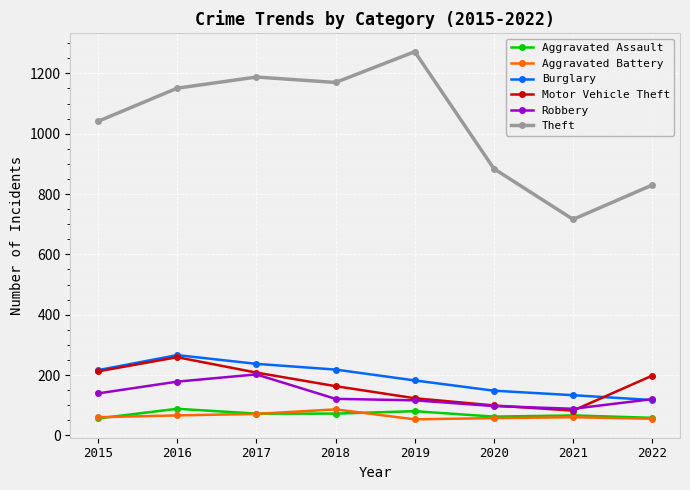

Is this an area chart (filled region under the line)?

No